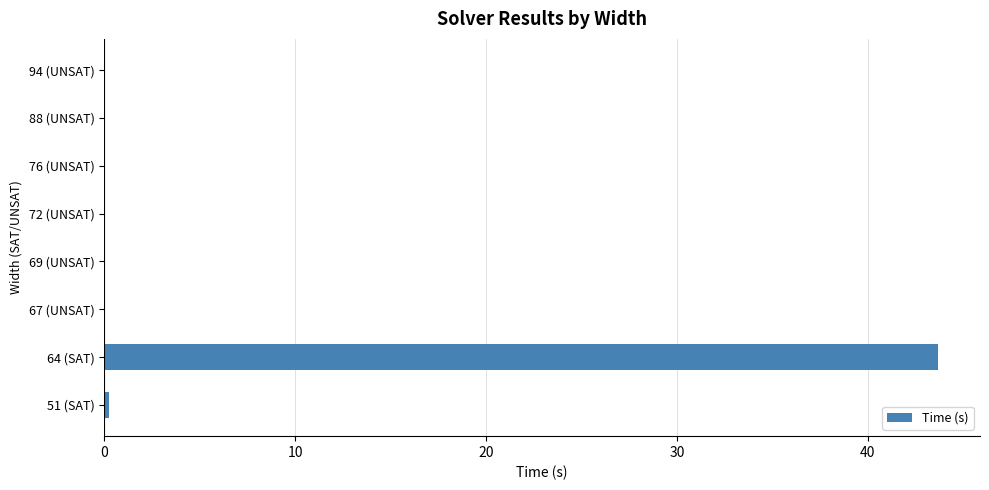

What is the greatest value displayed?

43.7